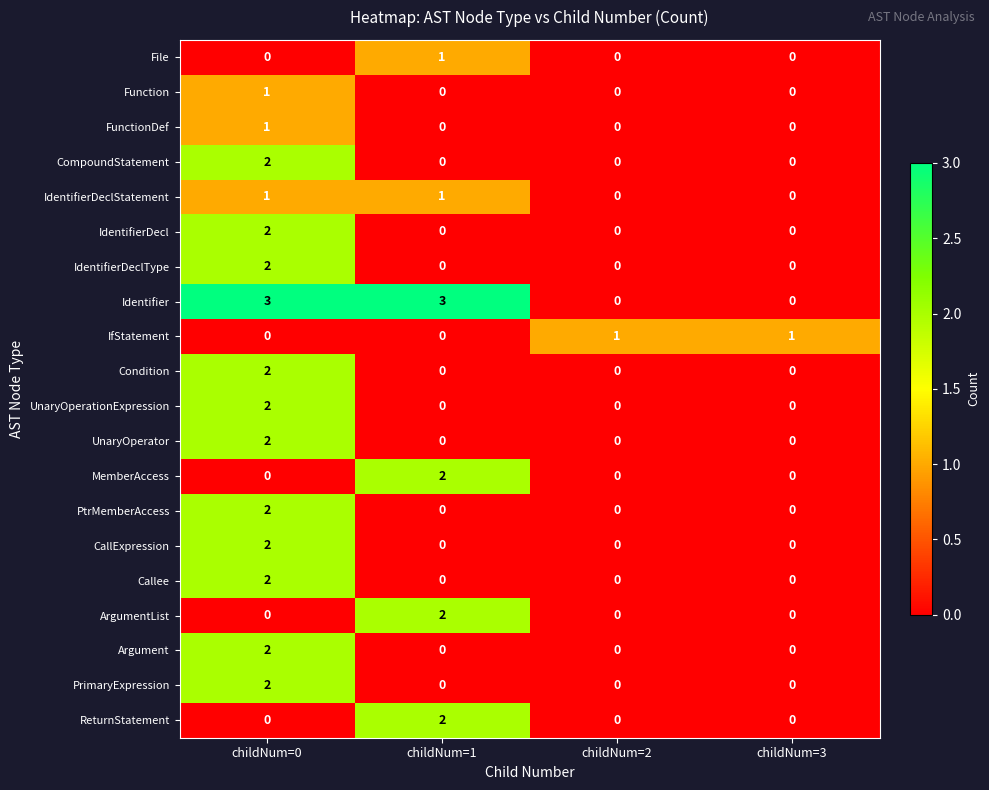

Rank the categories by IdentifierDeclStatement value from lowest to highest.

childNum=2, childNum=3, childNum=0, childNum=1